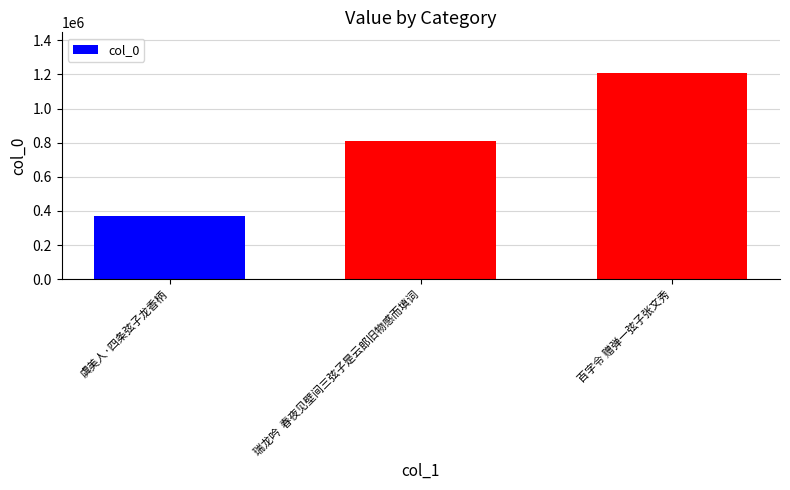

Reading right to left, what are all the values shown in this chart?

1205202	807956	369053